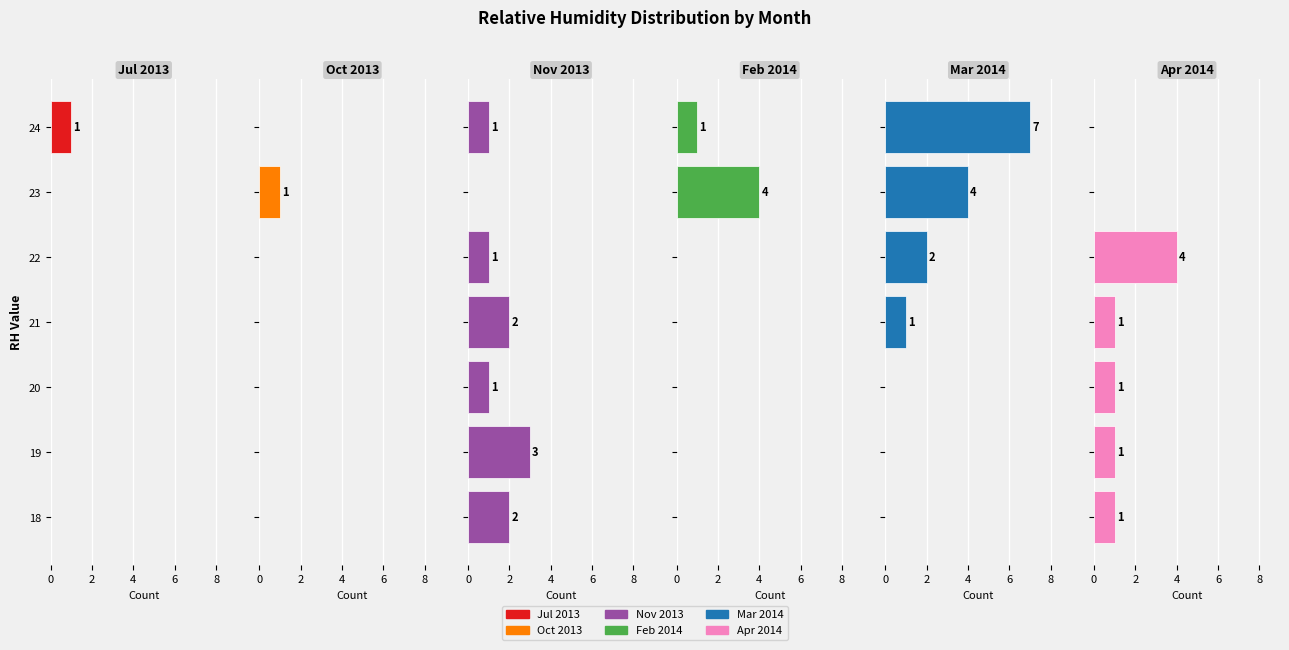

Reading right to left, transcribe all the data shown in this chart.

Jul 2013: 1	0	0	0	0	0	0
Oct 2013: 0	1	0	0	0	0	0
Nov 2013: 1	0	1	2	1	3	2
Feb 2014: 1	4	0	0	0	0	0
Mar 2014: 7	4	2	1	0	0	0
Apr 2014: 0	0	4	1	1	1	1